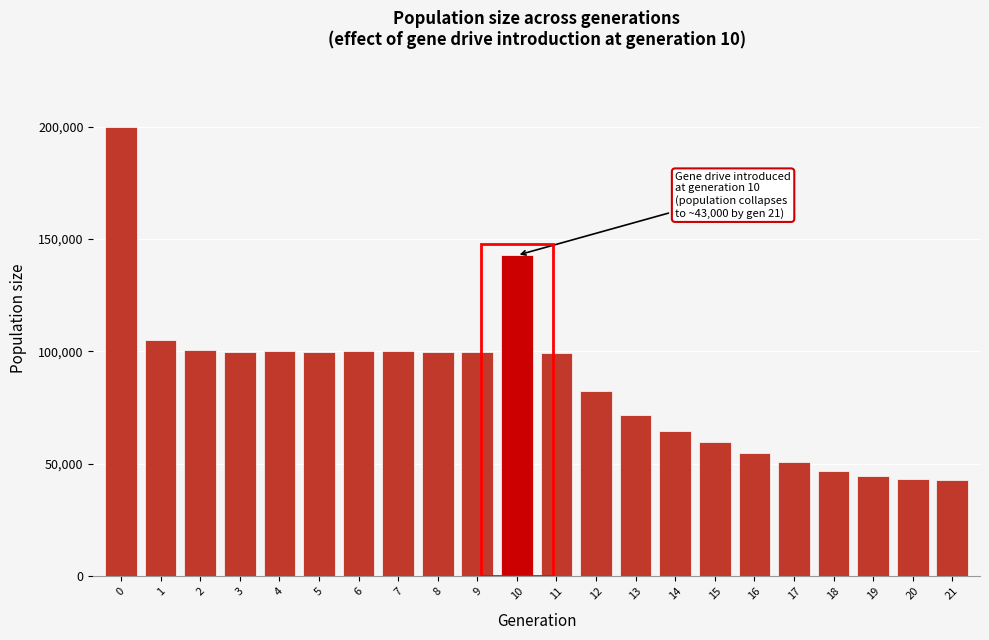

Between 9 and 12, which is larger?

9